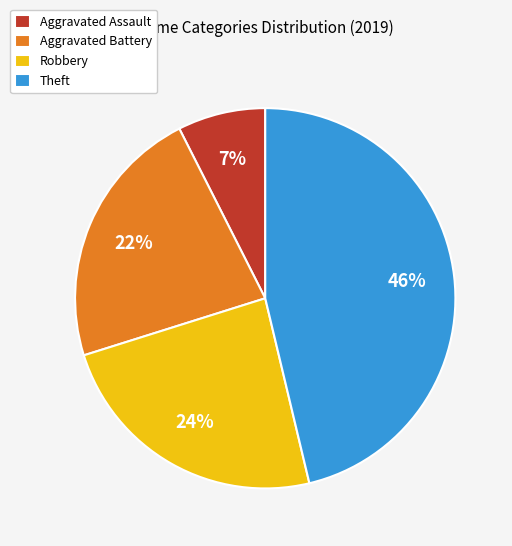

True or false: Theft accounts for 46% of the total.

True